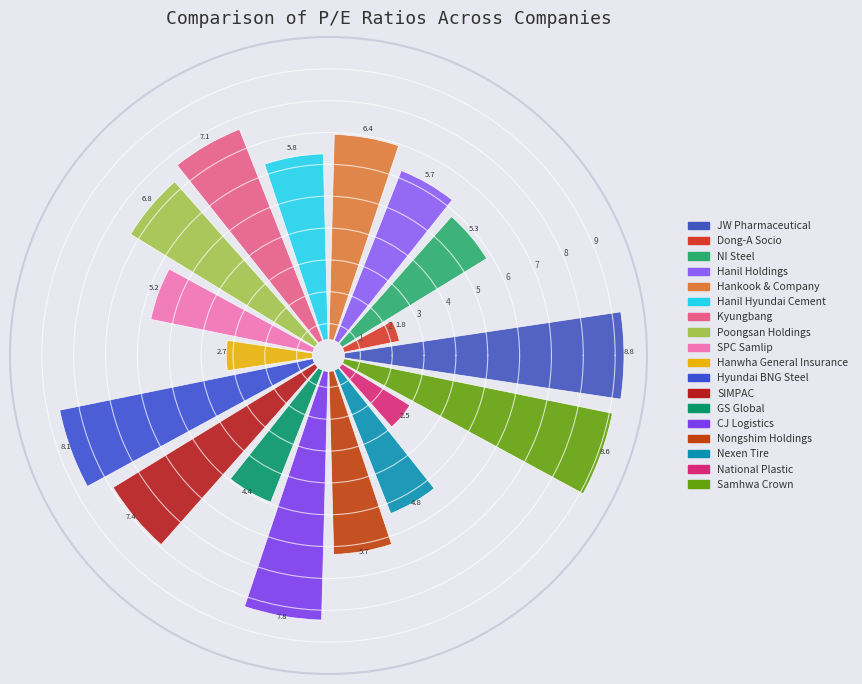

To the nearest percent, what is the difference between the NI Steel and Hyundai BNG Steel slice percentages?

3%